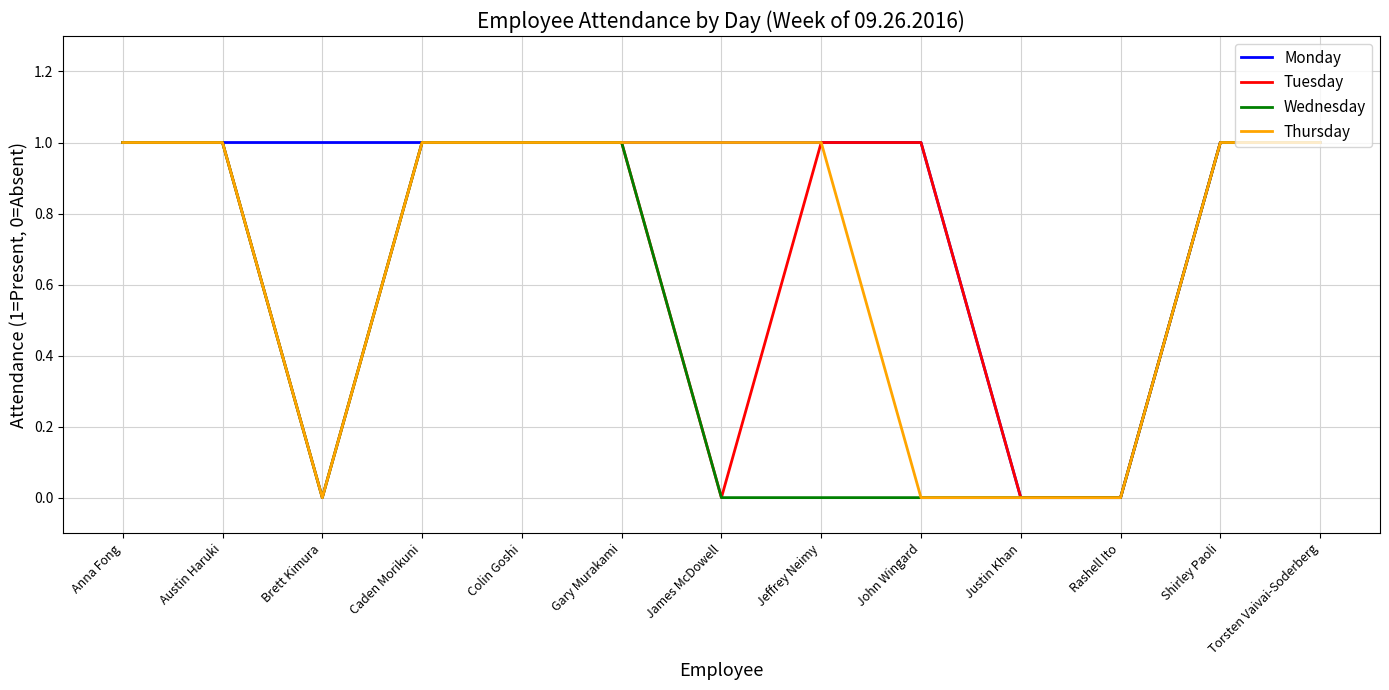

What position from the left is Jeffrey Neimy?

8